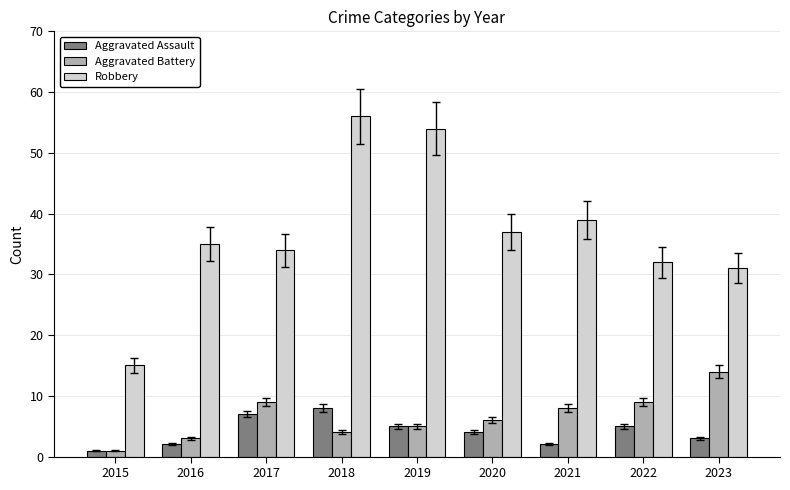

What is the value of the Aggravated Battery bar at the 5th from the left?

5